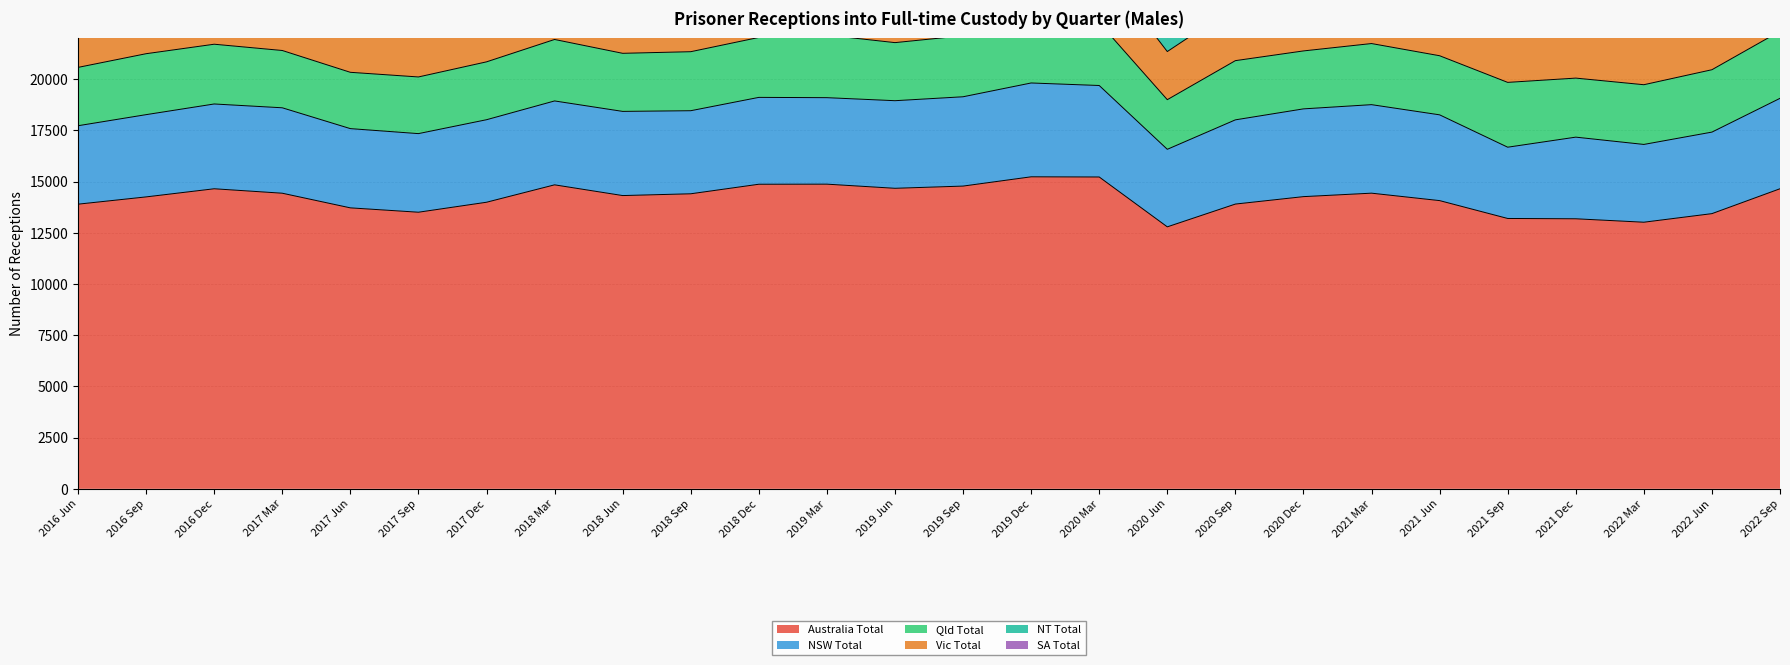

List the series in order of their peak value, highest first.

Australia Total, NSW Total, Qld Total, Vic Total, SA Total, NT Total